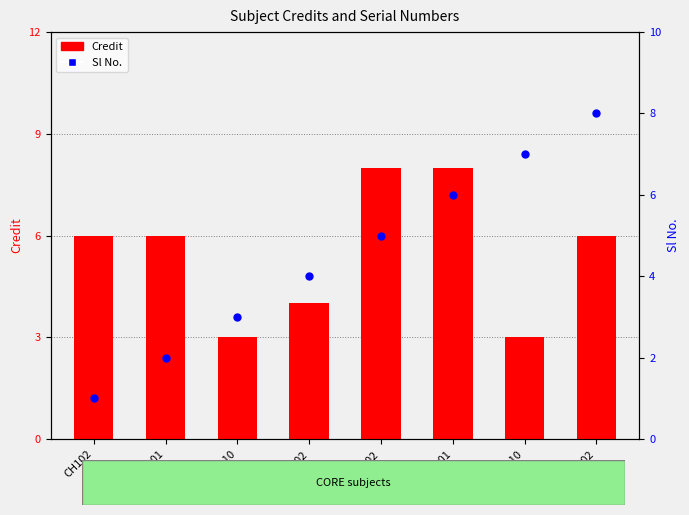

Which series contains the highest Y value?

Credit